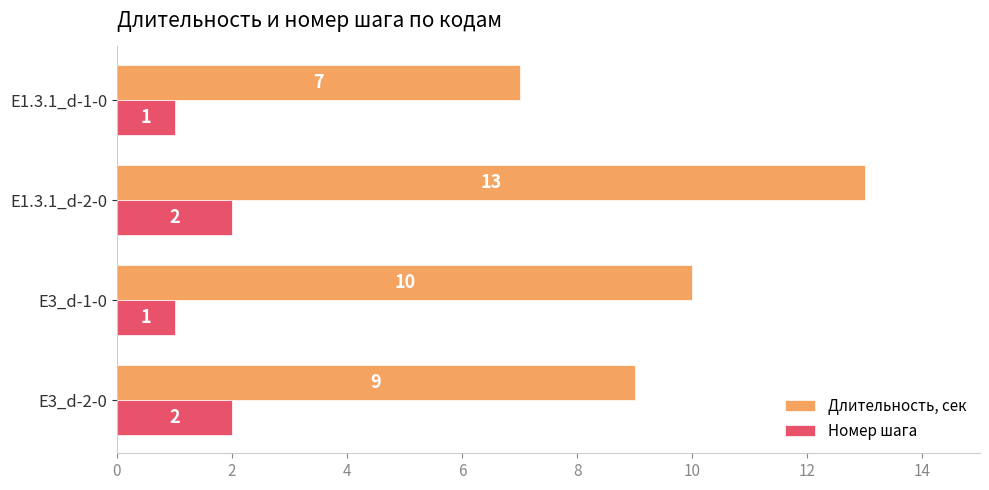

How many Номер шага values are between 1 and 2?

4